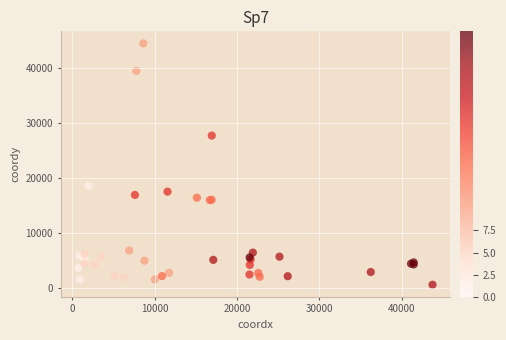

What Y value in the scatter plot is closest to 22550?

18613.8